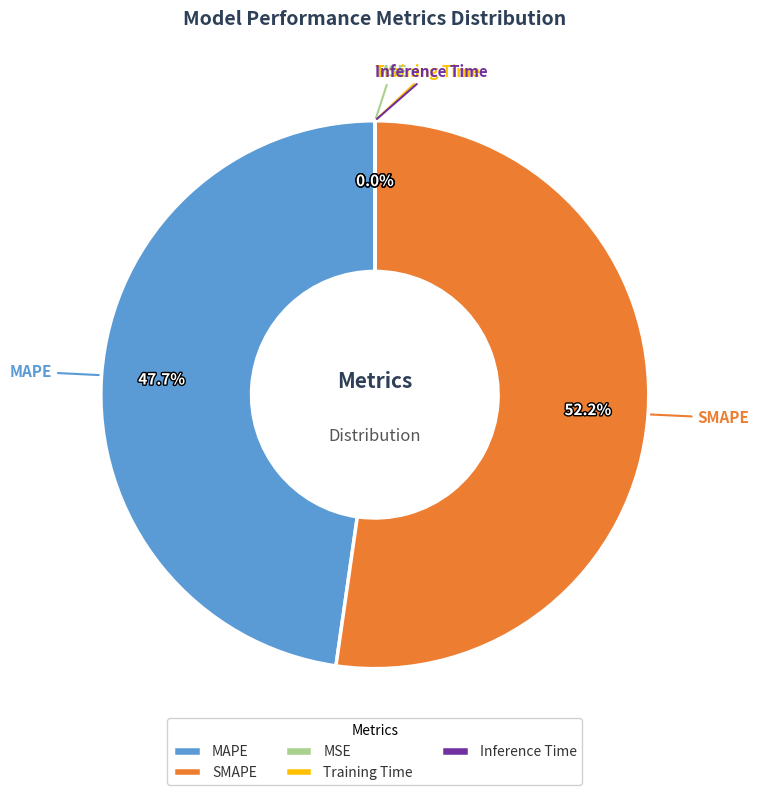

How much of the chart is everything except MAPE?

52.3%